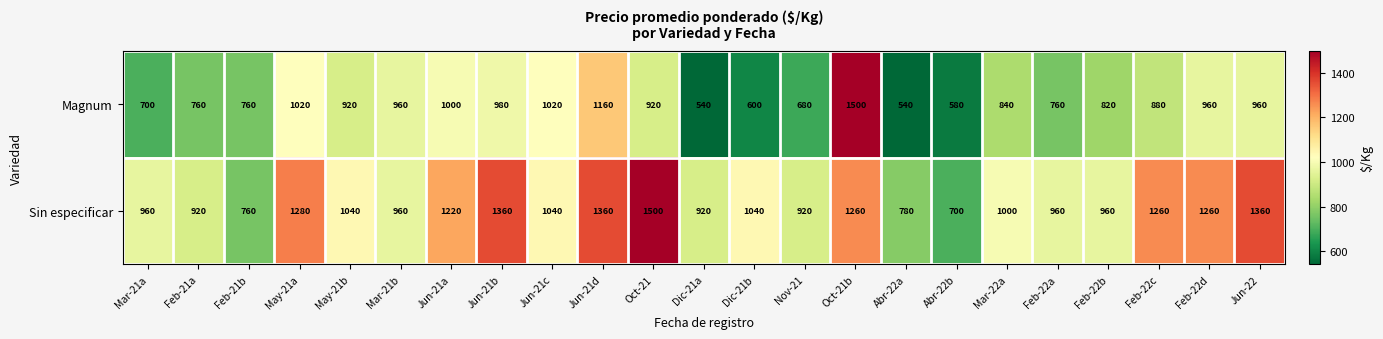

How many categories are shown in the chart?

23